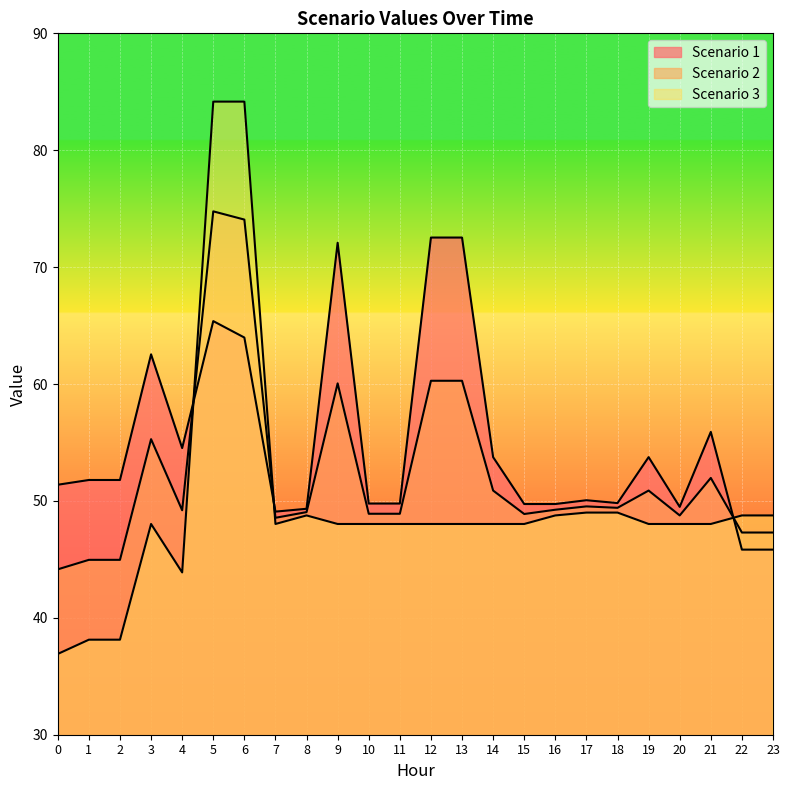

How many lines are shown in the chart?

3